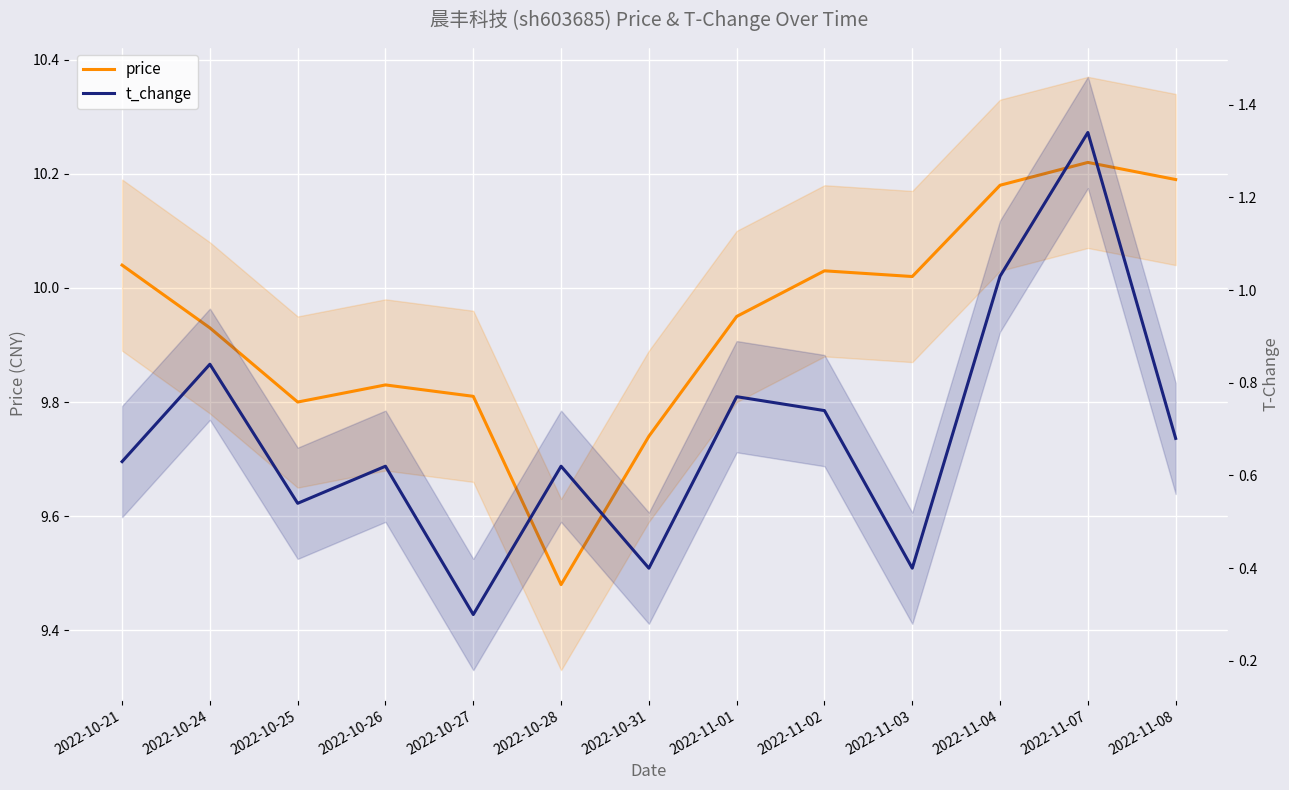

What are all the series names shown in the legend?

price, t_change